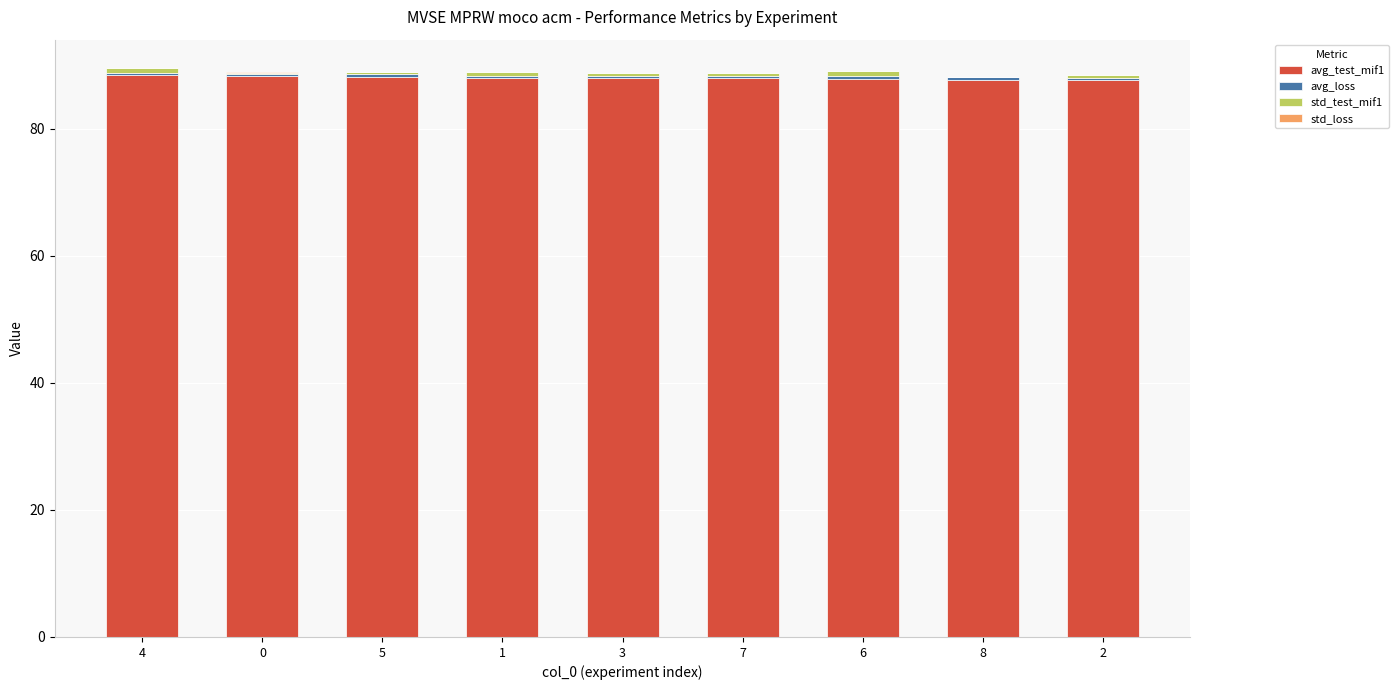

Rank the categories by std_loss value from highest to lowest.

3, 6, 4, 5, 1, 7, 8, 2, 0